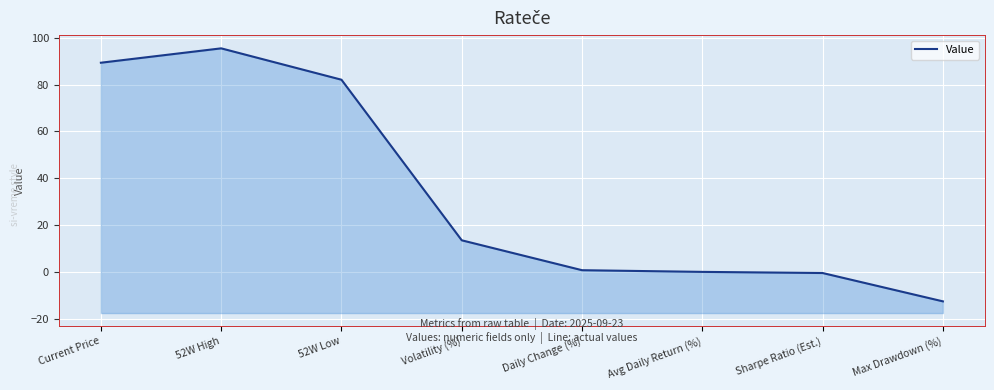

How many values are below 13?

4